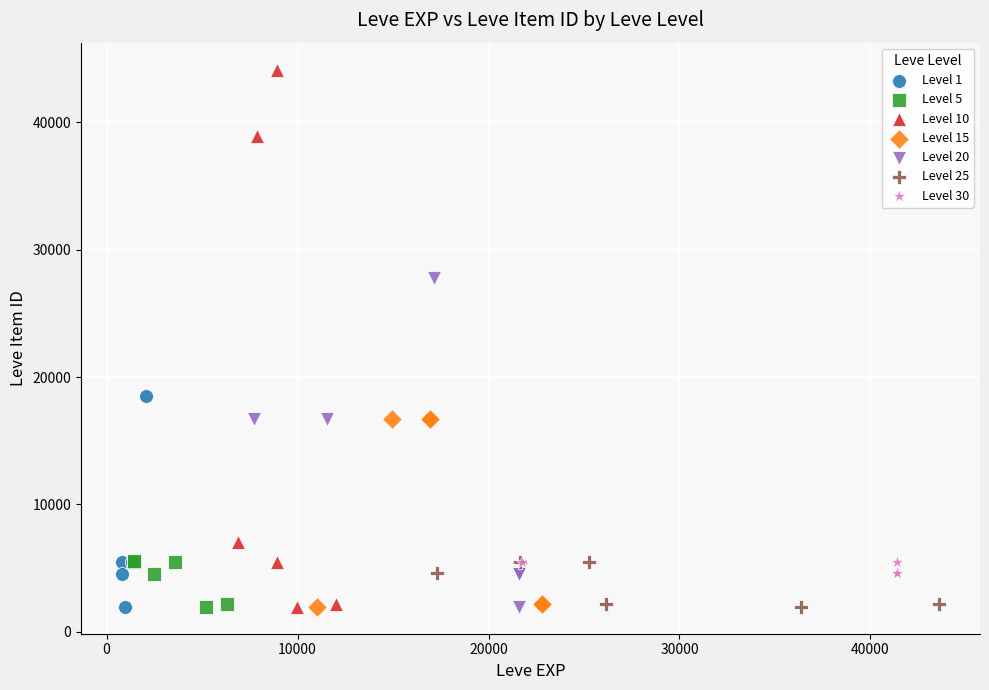

Which series has the widest spread of Y values?

Level 10